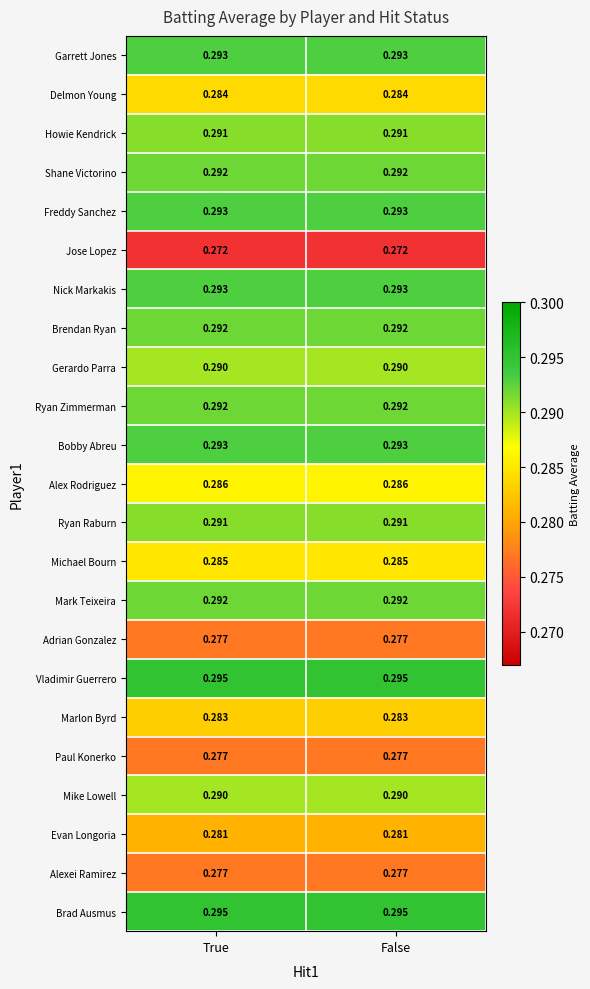

How many data points does each series have?

2